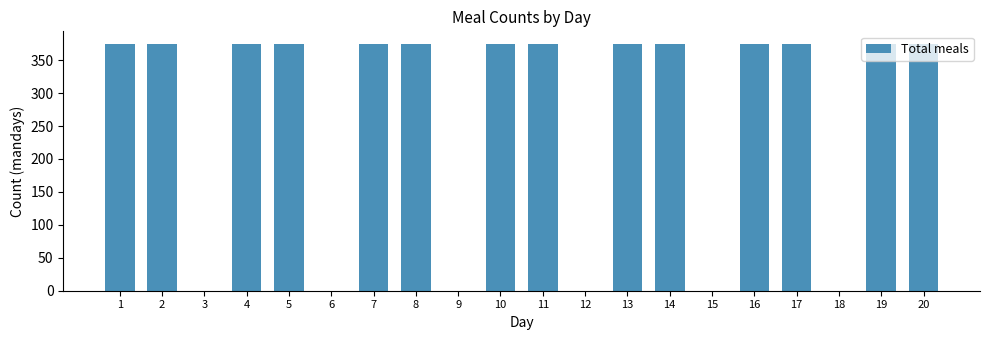

Count the number of data series in this chart.

1